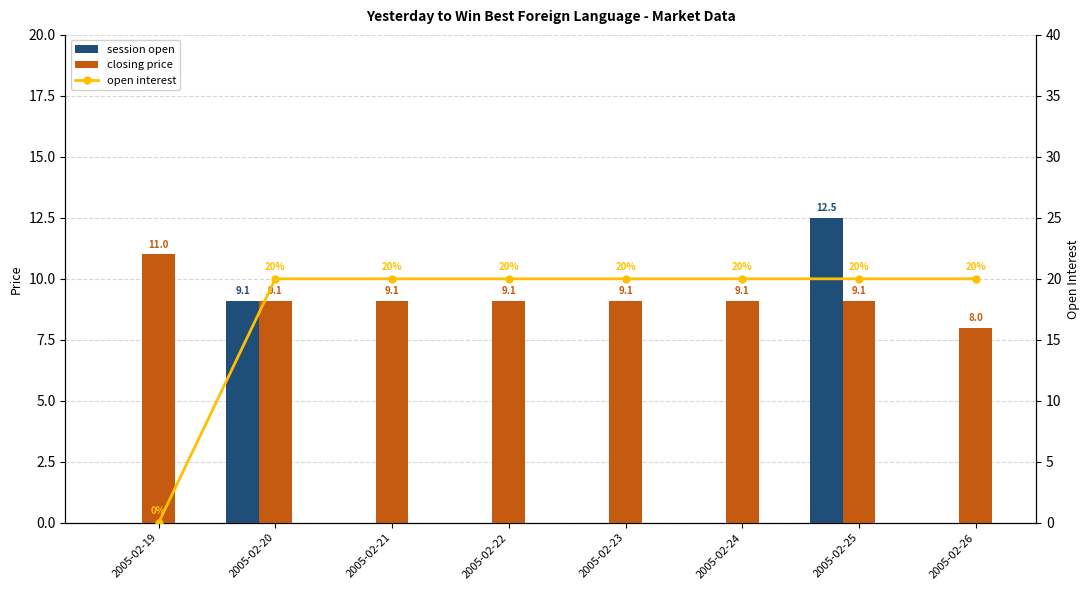

Count the number of data series in this chart.

3